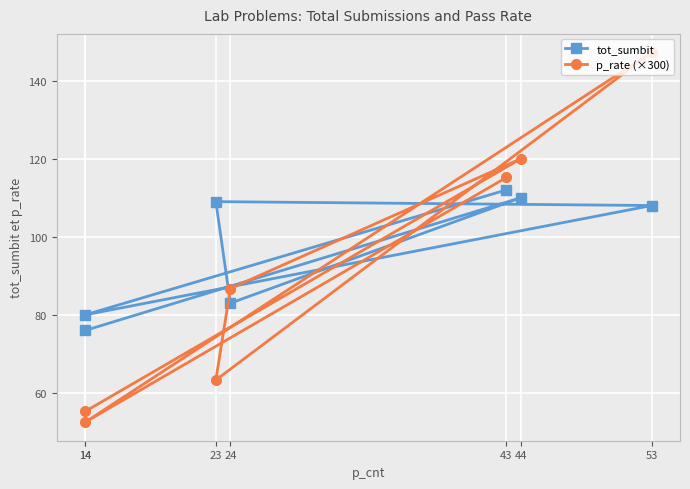

Rank the categories by tot_sumbit value from lowest to highest.

14, 14, 24, 53, 23, 44, 43